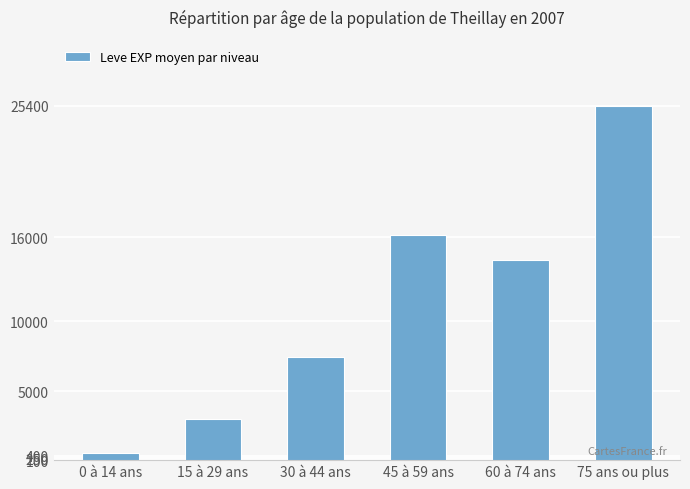

Reading left to right, what are all the values shown in this chart?

594	3010	7478	16185	14400	25386